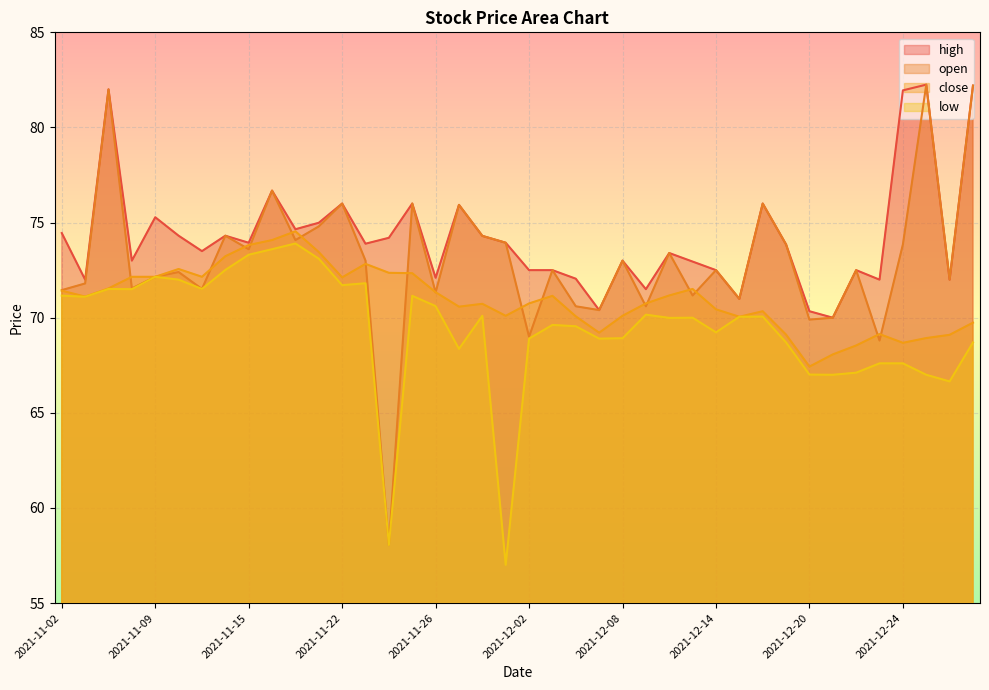

Which series changed the most between 2021-11-11 and 2021-11-16?

open